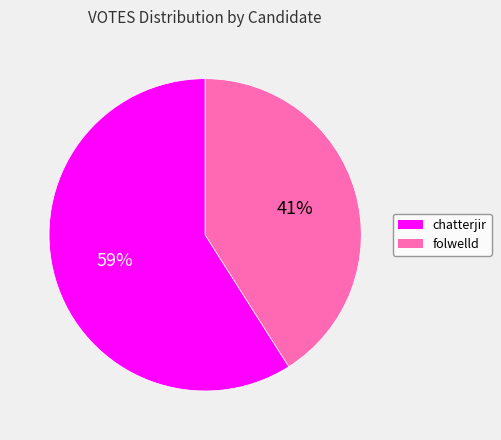

Which has a higher value, folwelld or chatterjir?

chatterjir